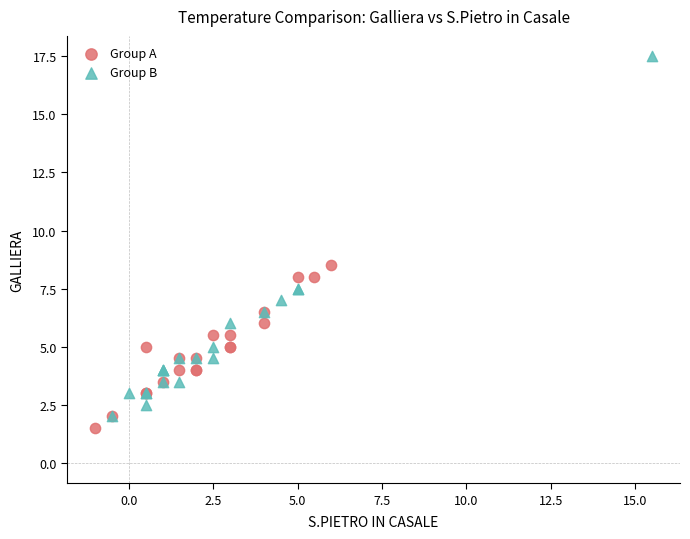

Which series has the widest spread of Y values?

Group B